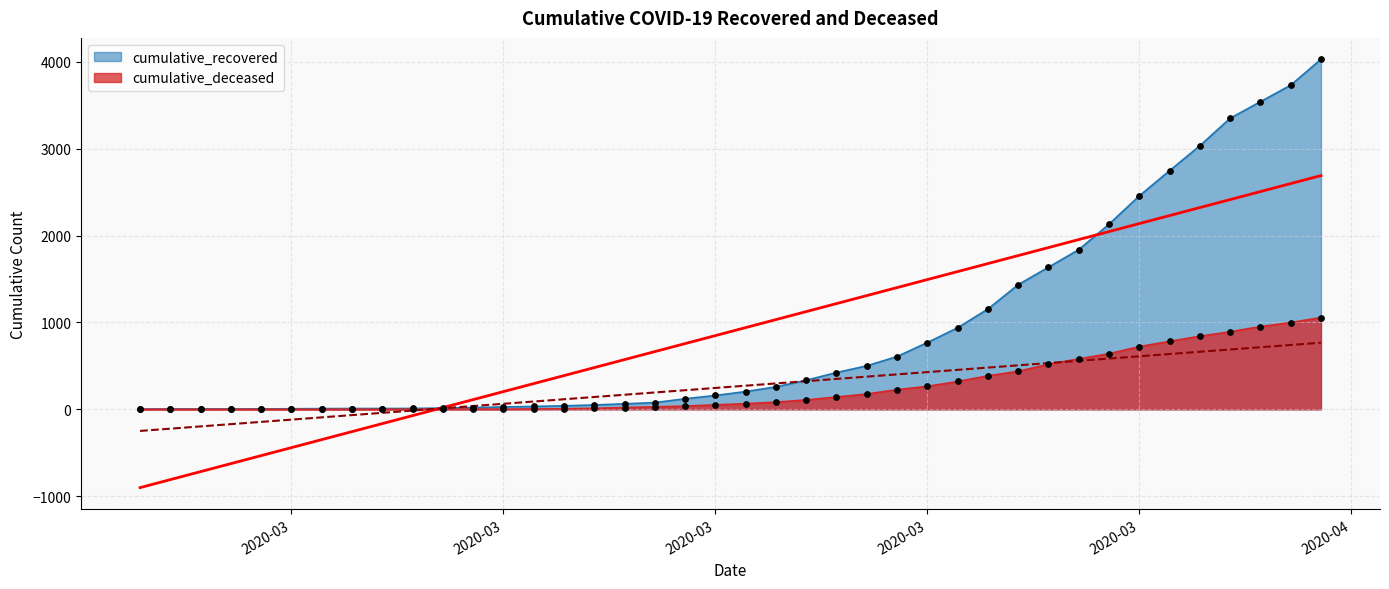

What is the total value across all series at 2020-03-20?

442